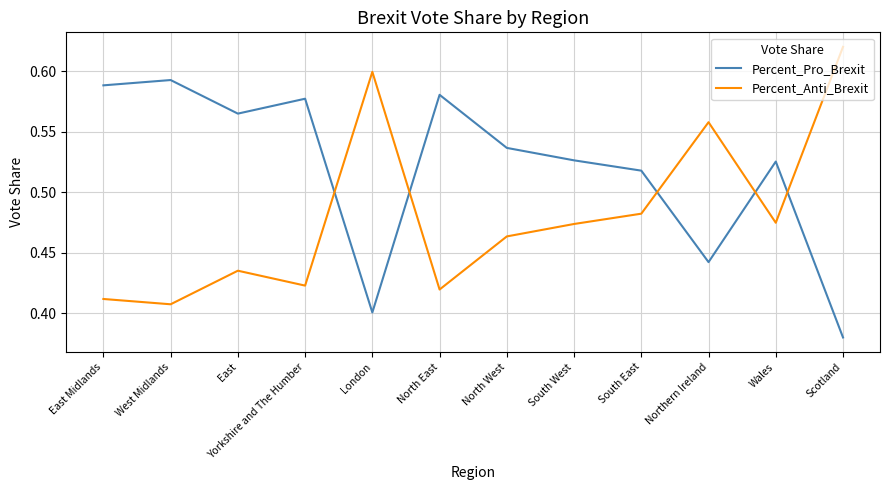

At which label is Percent_Pro_Brexit closest to 0?

Scotland